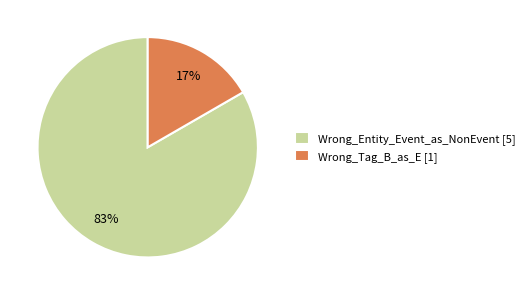

What is the largest slice in the pie chart?

Wrong_Entity_Event_as_NonEvent